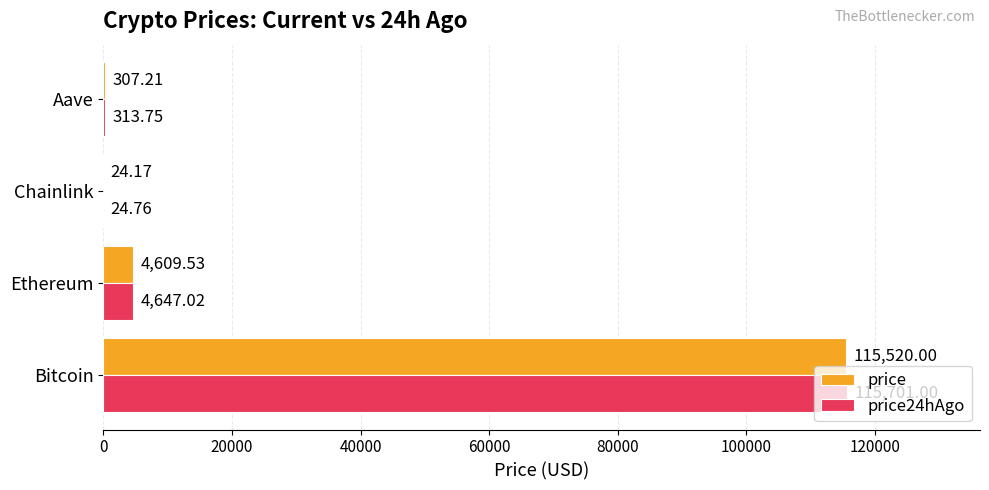

At which label is price closest to 57772?

Ethereum